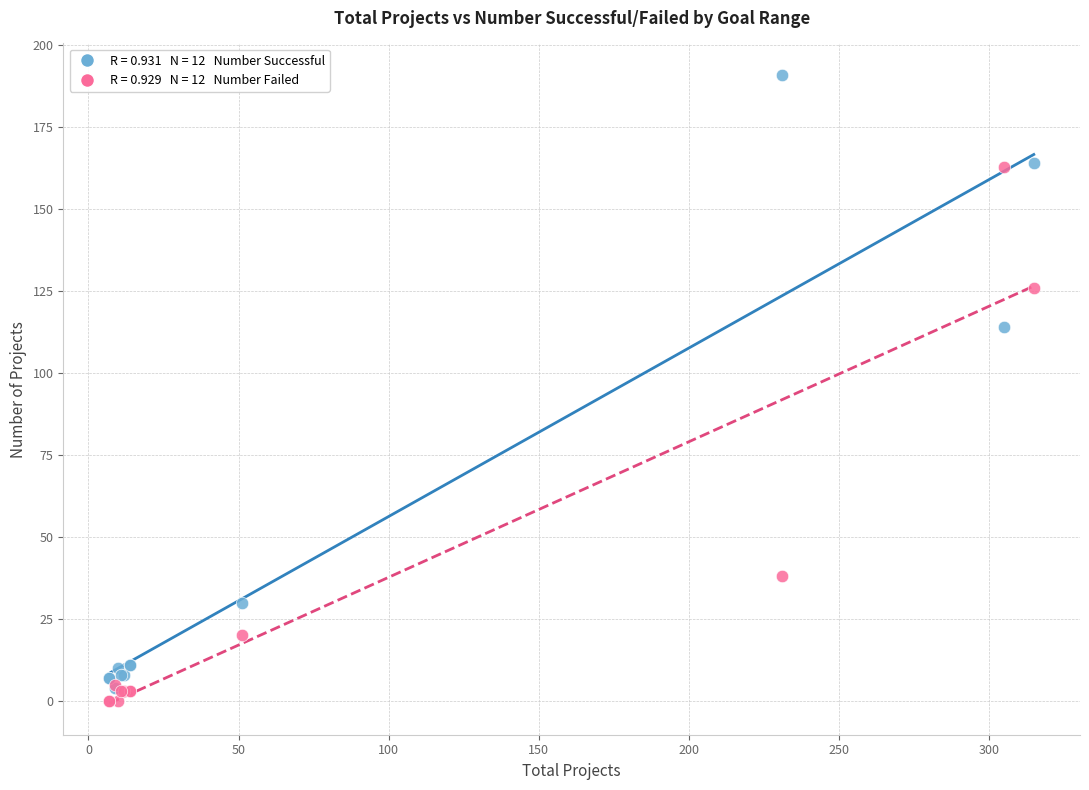

Across all series, what Y value is closest to 95?

114